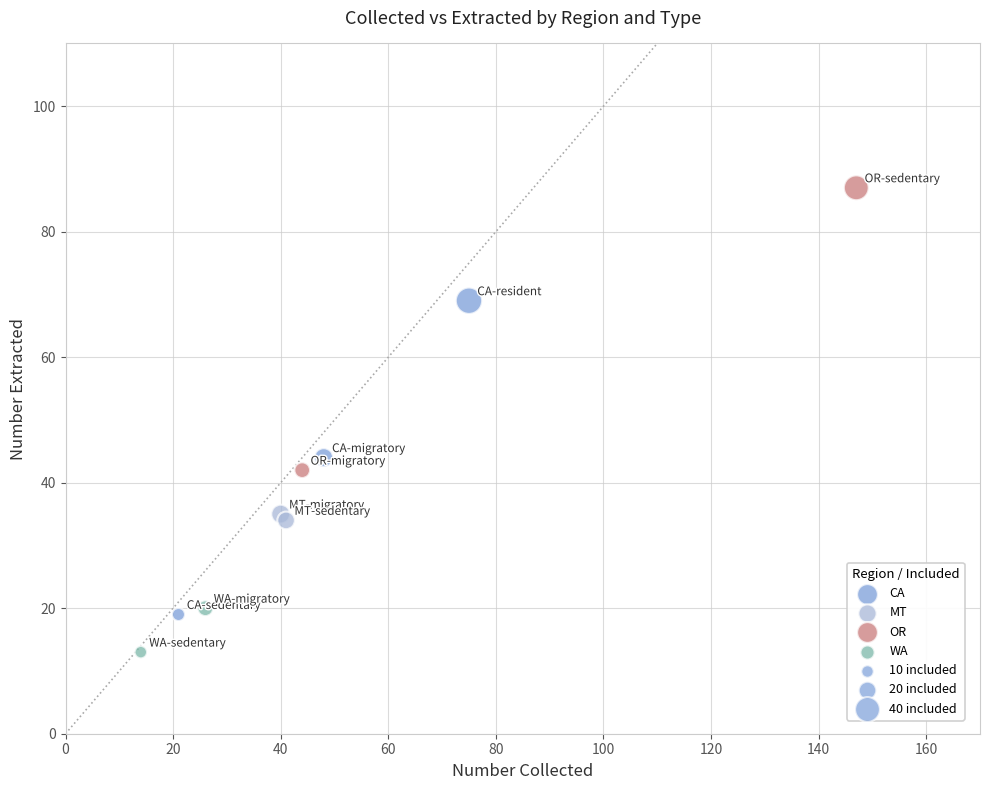

Which series contains the highest Y value?

OR